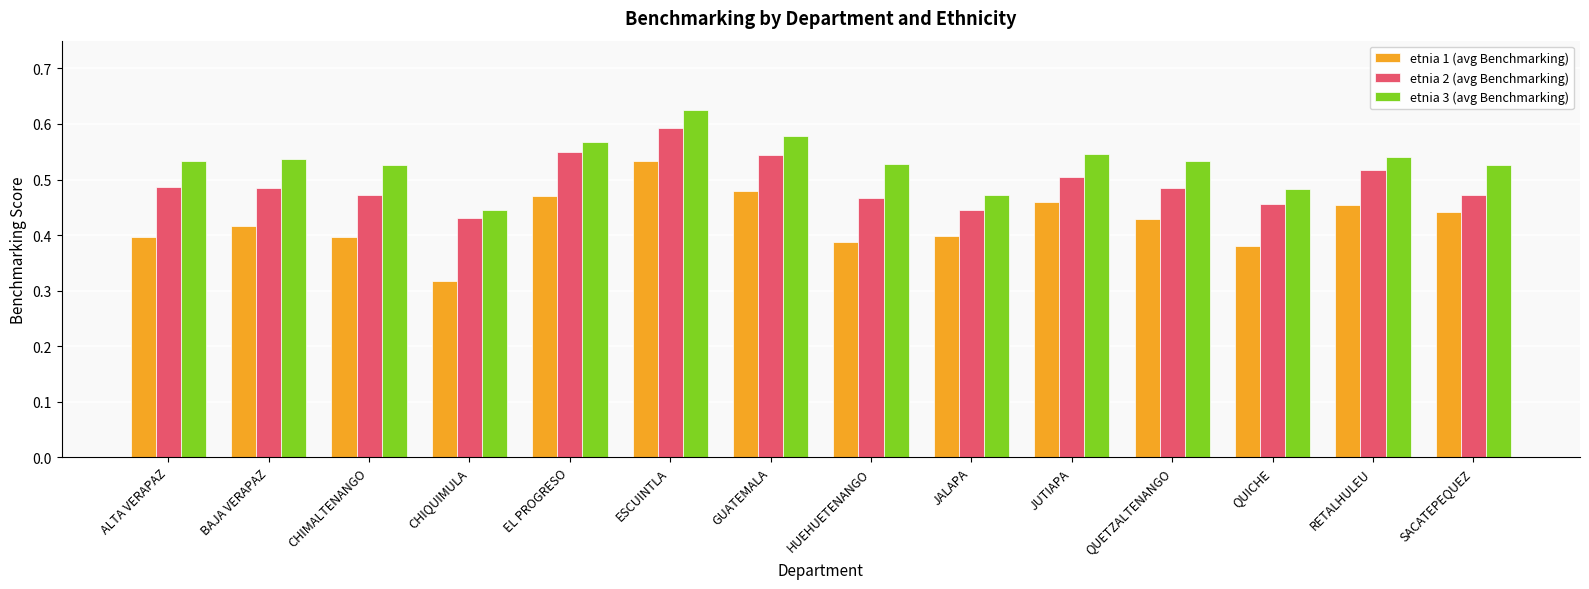

What is the total value across all series at BAJA VERAPAZ?

1.4